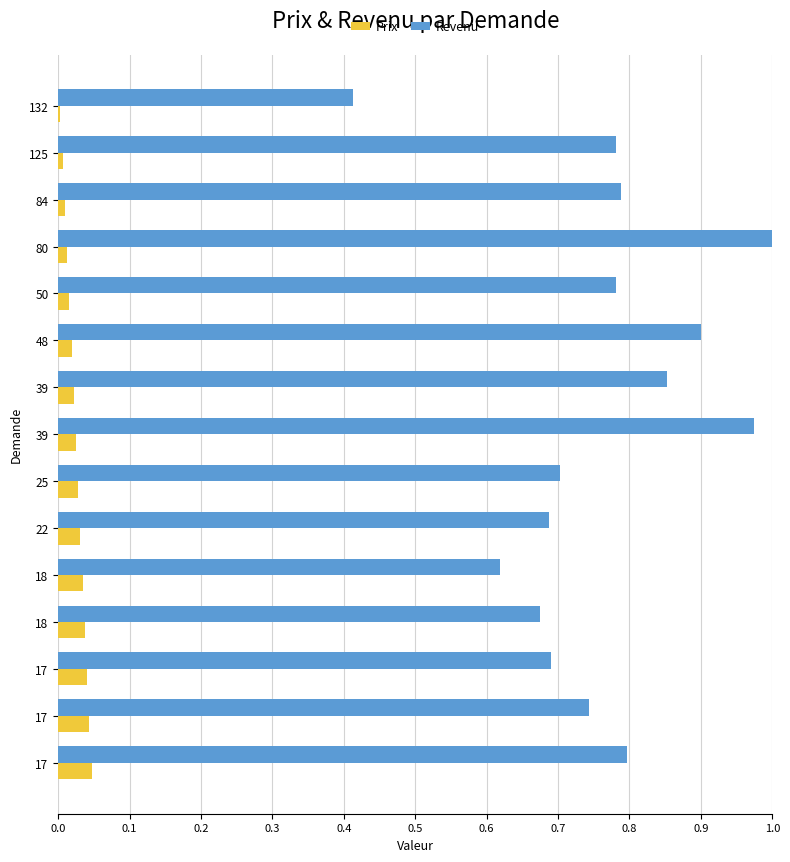

At how many categories does at least one series exceed 0?

15